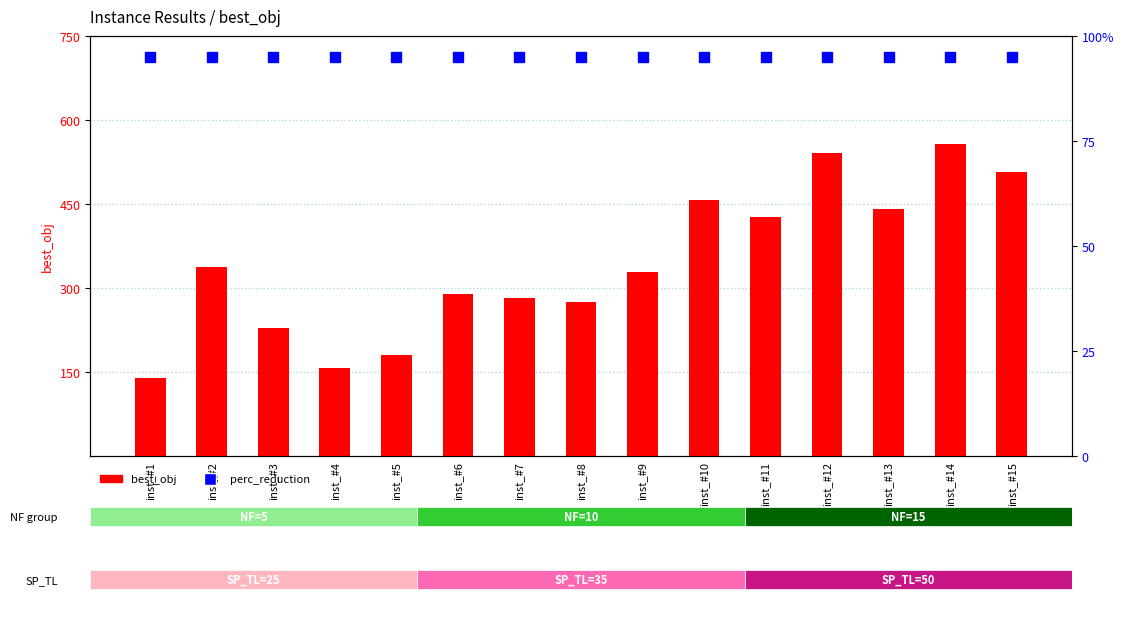

What is the value of the best_obj bar at the 10th from the left?

456.5